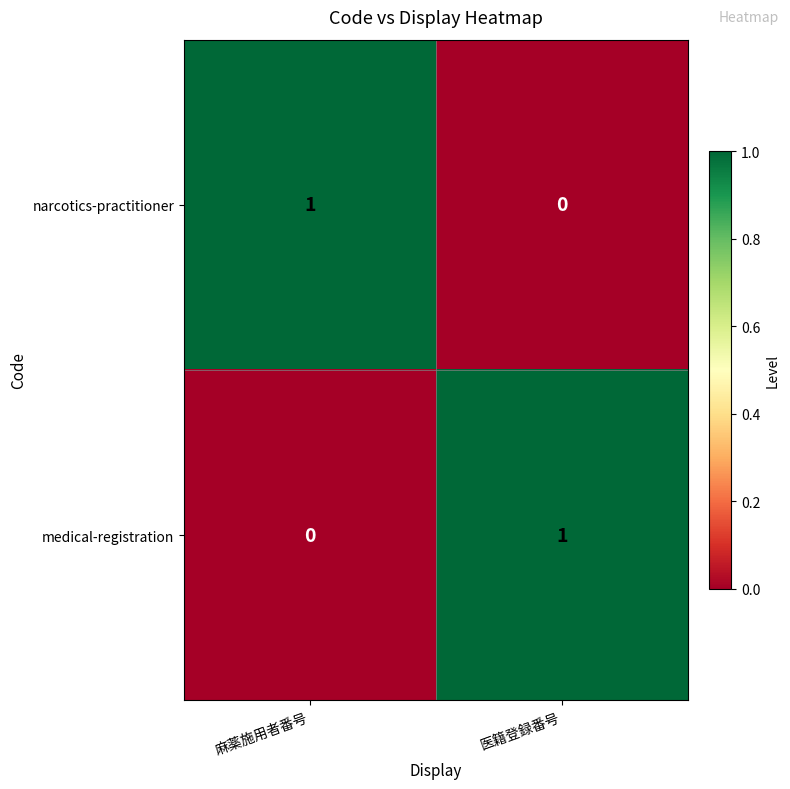

The medical-registration series shows 0 at 麻薬施用者番号. True or false?

True